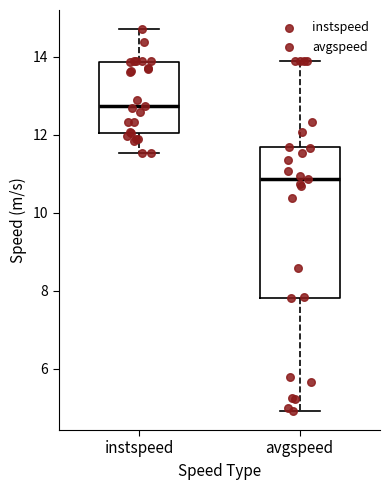

Which box's median line is the highest?

instspeed